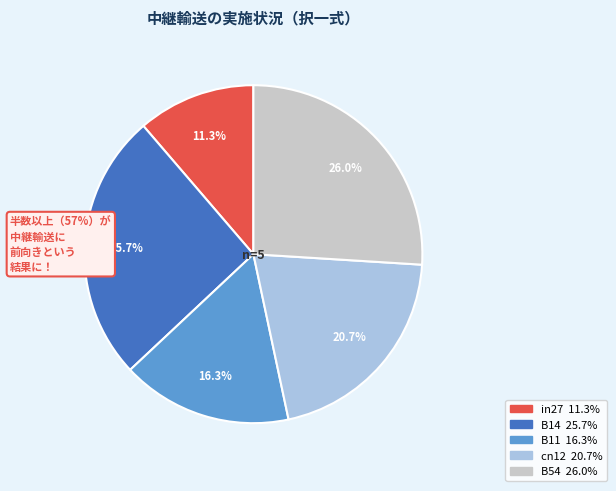

To the nearest percent, what is the combined percentage of B14 and in27?

37%